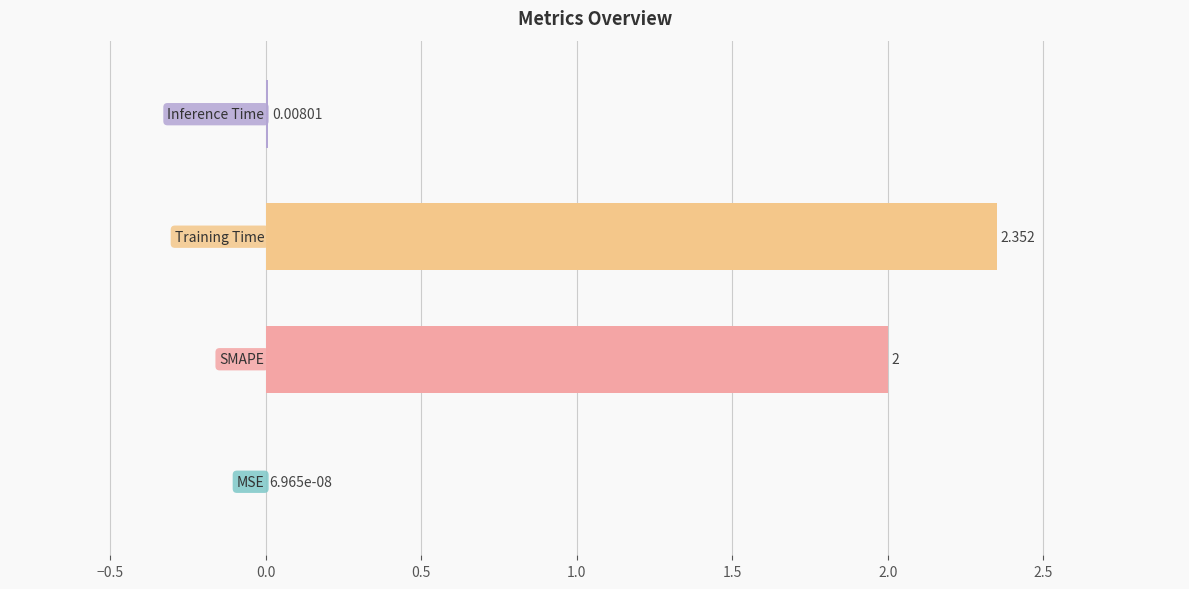

How many data points does each series have?

4